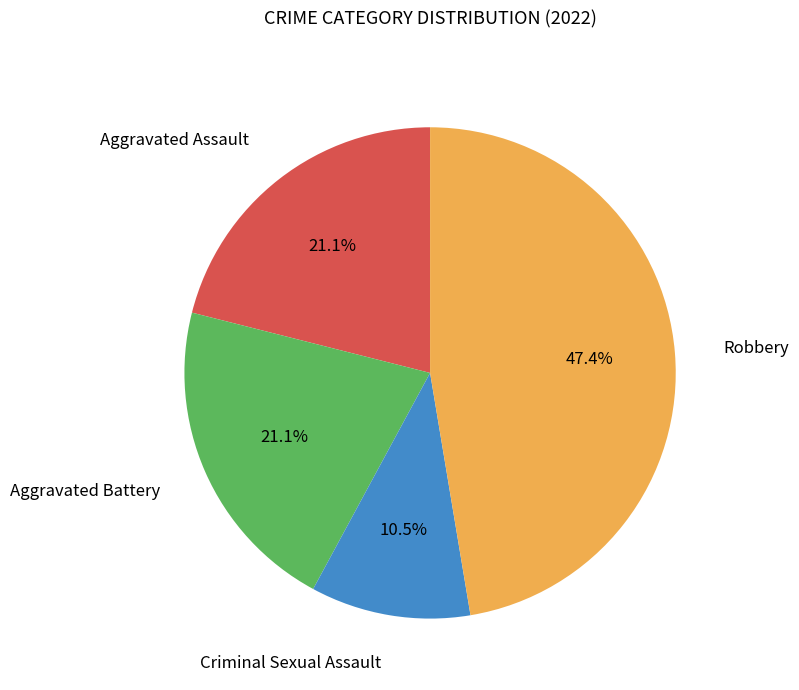

Which category has the biggest portion of the pie?

Robbery